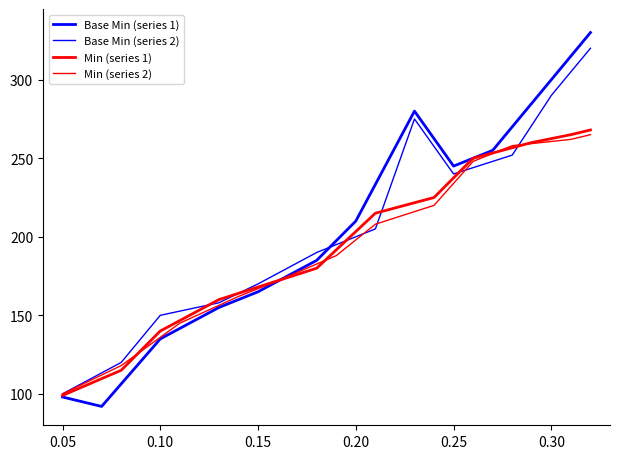

How many lines are shown in the chart?

4